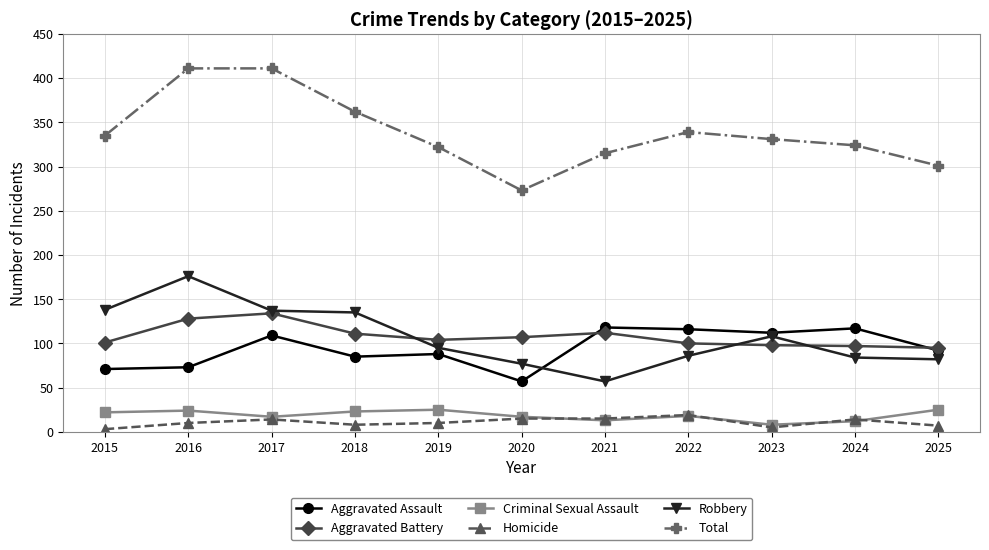

At which category does Robbery reach its first local peak?

2016